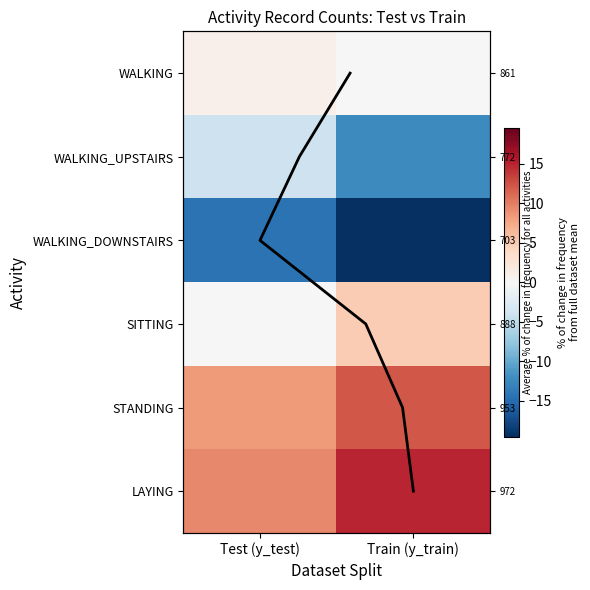

At how many categories does at least one series exceed -4?

2